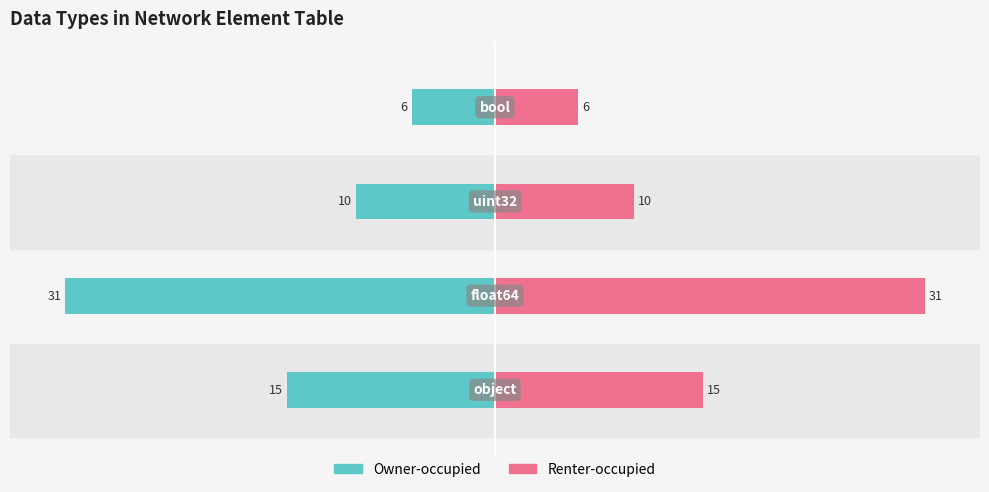

What is the value of the Renter-occupied bar at the 2nd from the left?

31